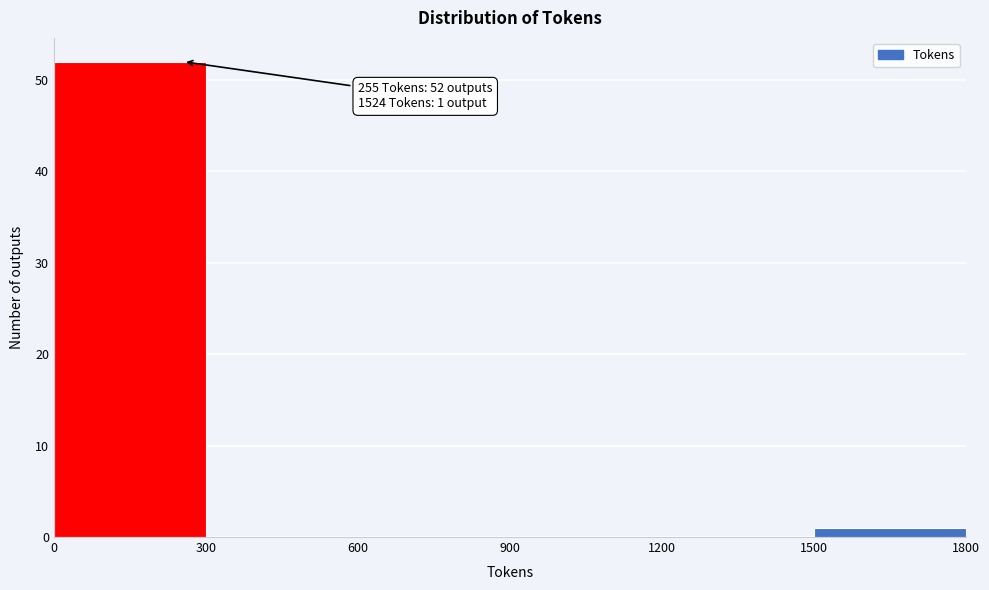

Which range on the x-axis has the tallest bar?

0 to 300